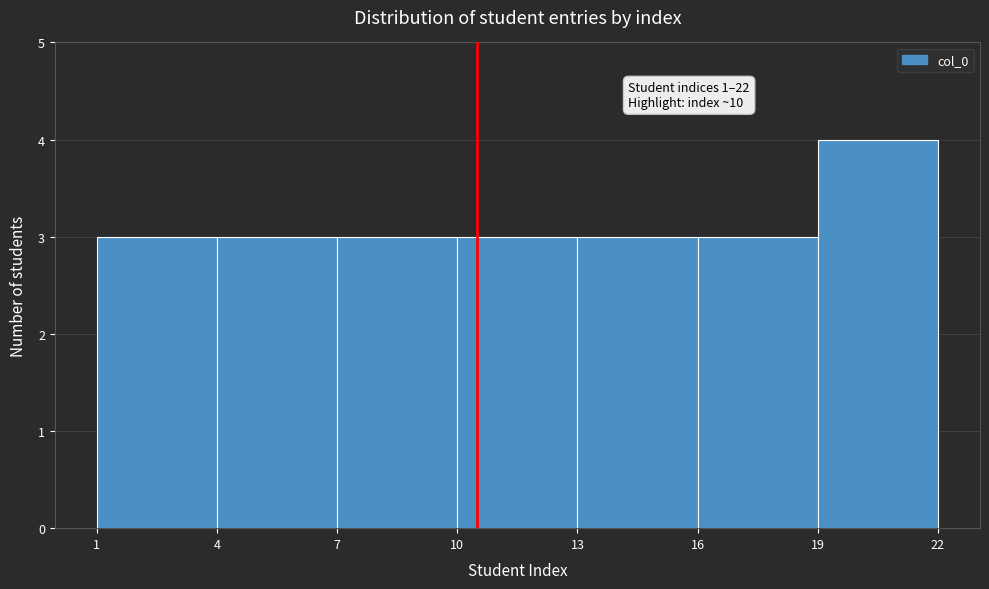

Which range on the x-axis has the tallest bar?

19 to 22